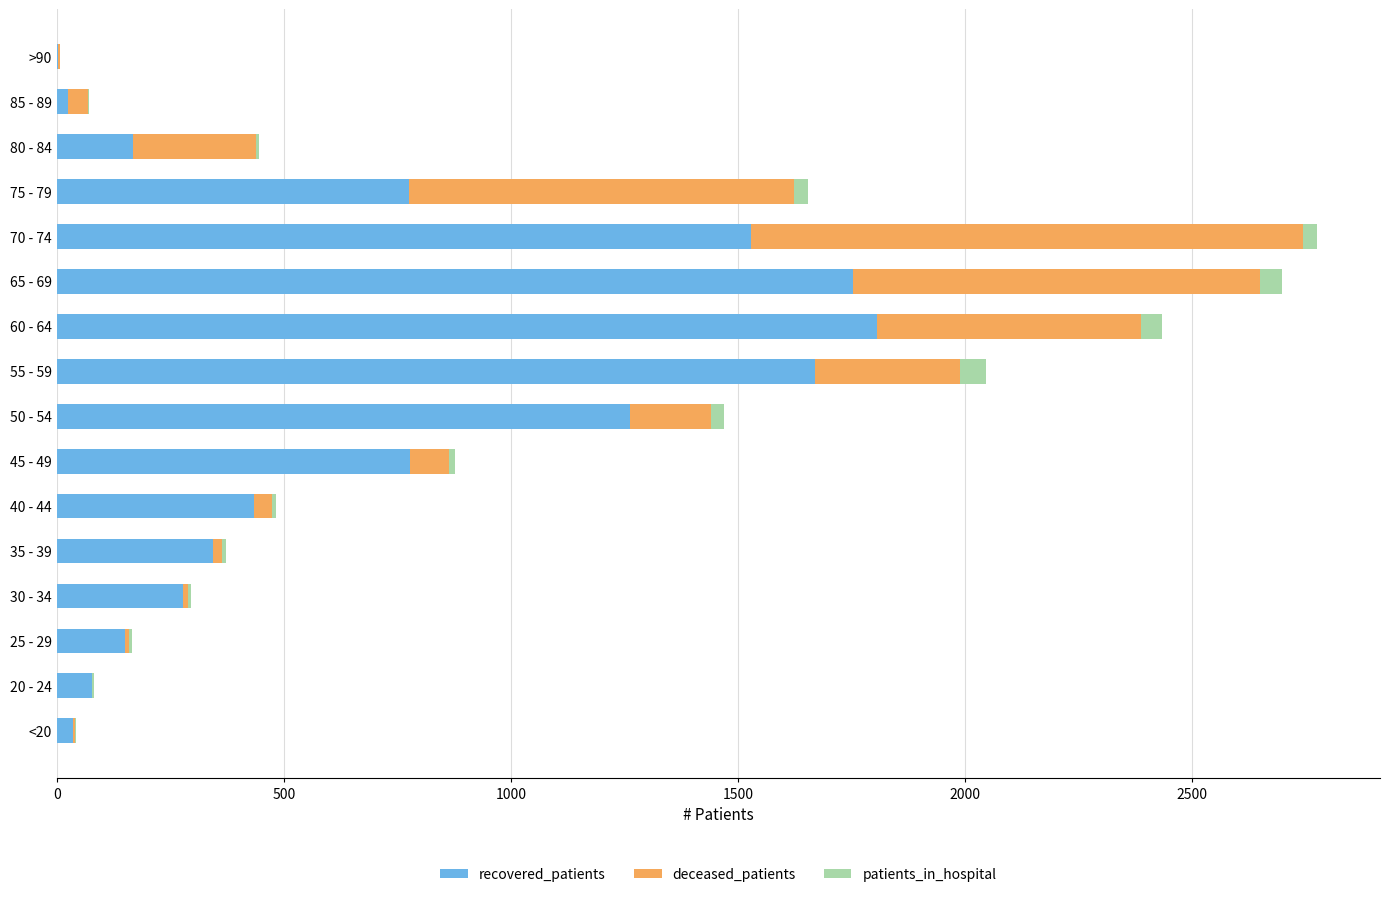

The value of recovered_patients at 60 - 64 is 1232. True or false?

False